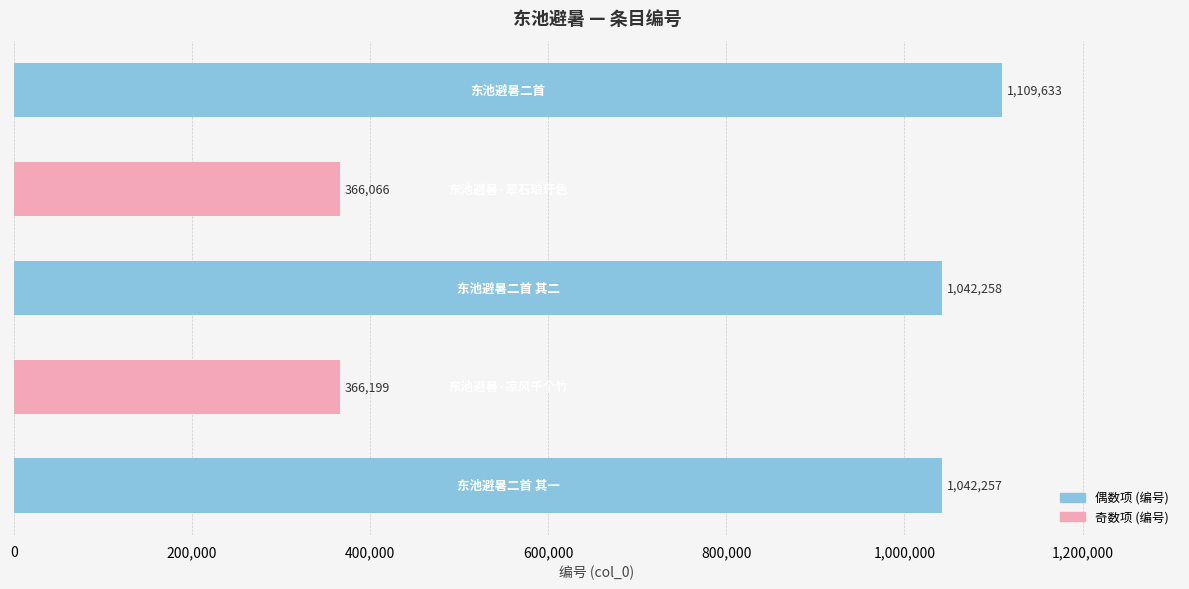

What is the difference between the maximum and second lowest values?

743434